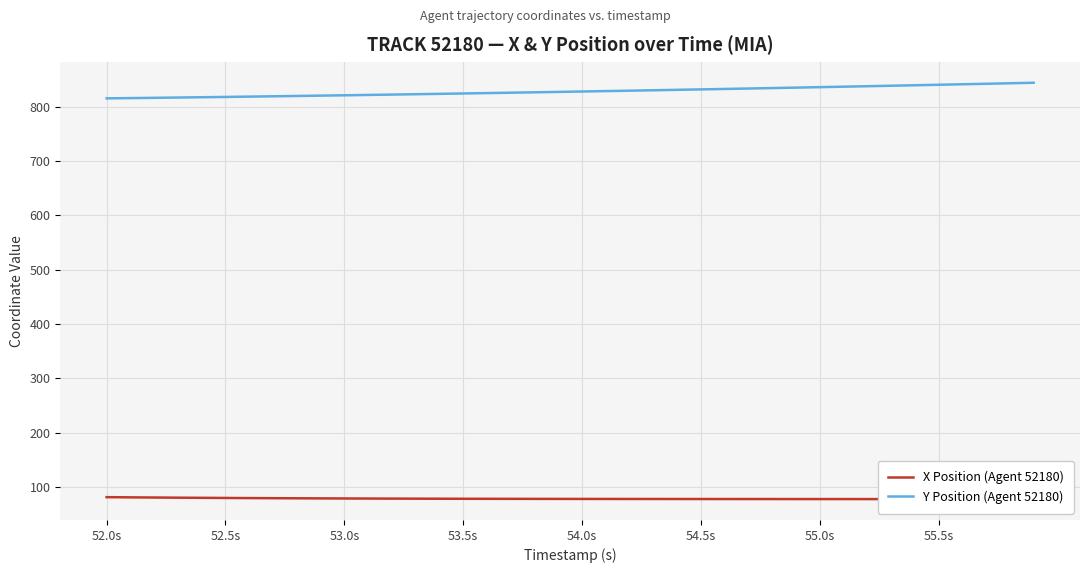

True or false: X Position (Agent 52180) and Y Position (Agent 52180) intersect in this chart.

False